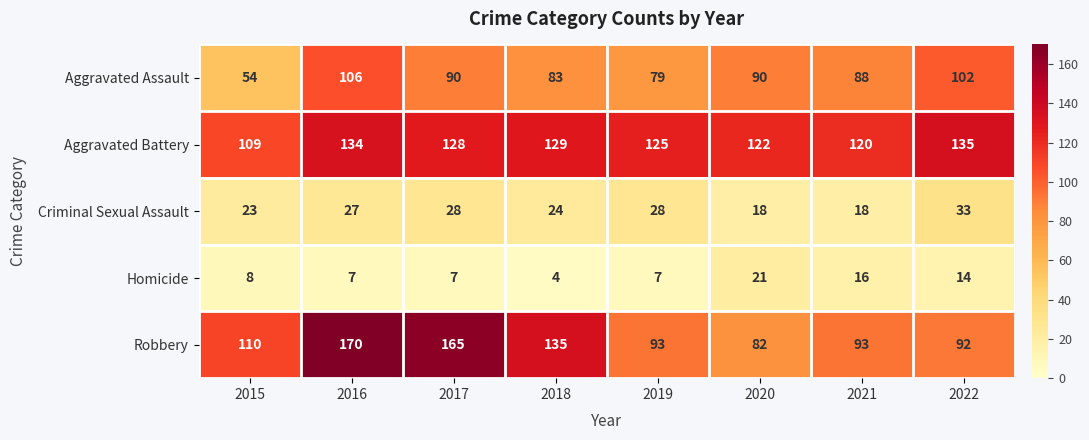

The Aggravated Battery series shows 190 at 2020. True or false?

False